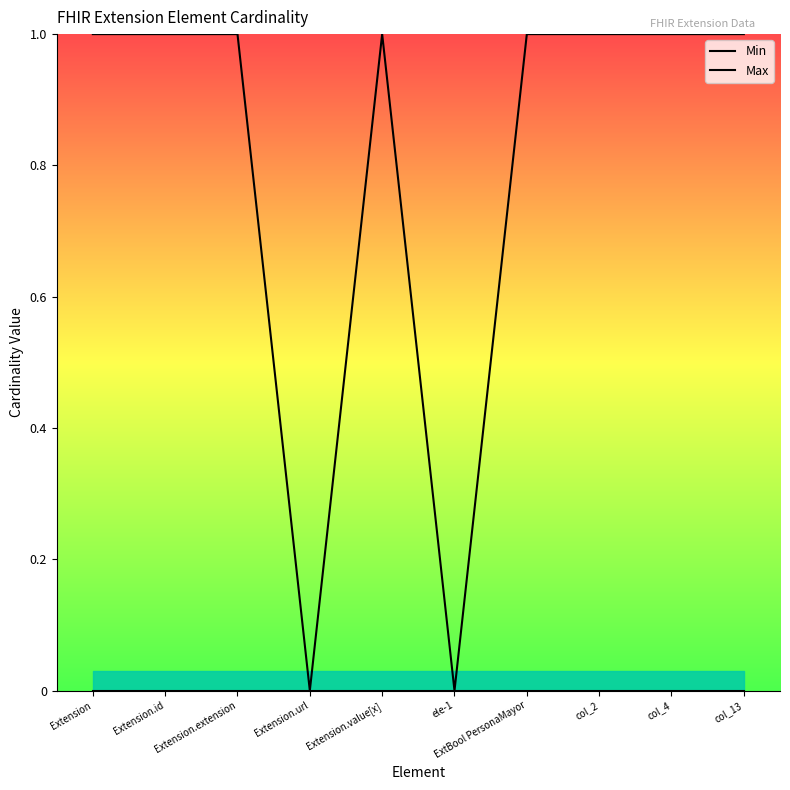

What is the maximum value shown in the chart?

1